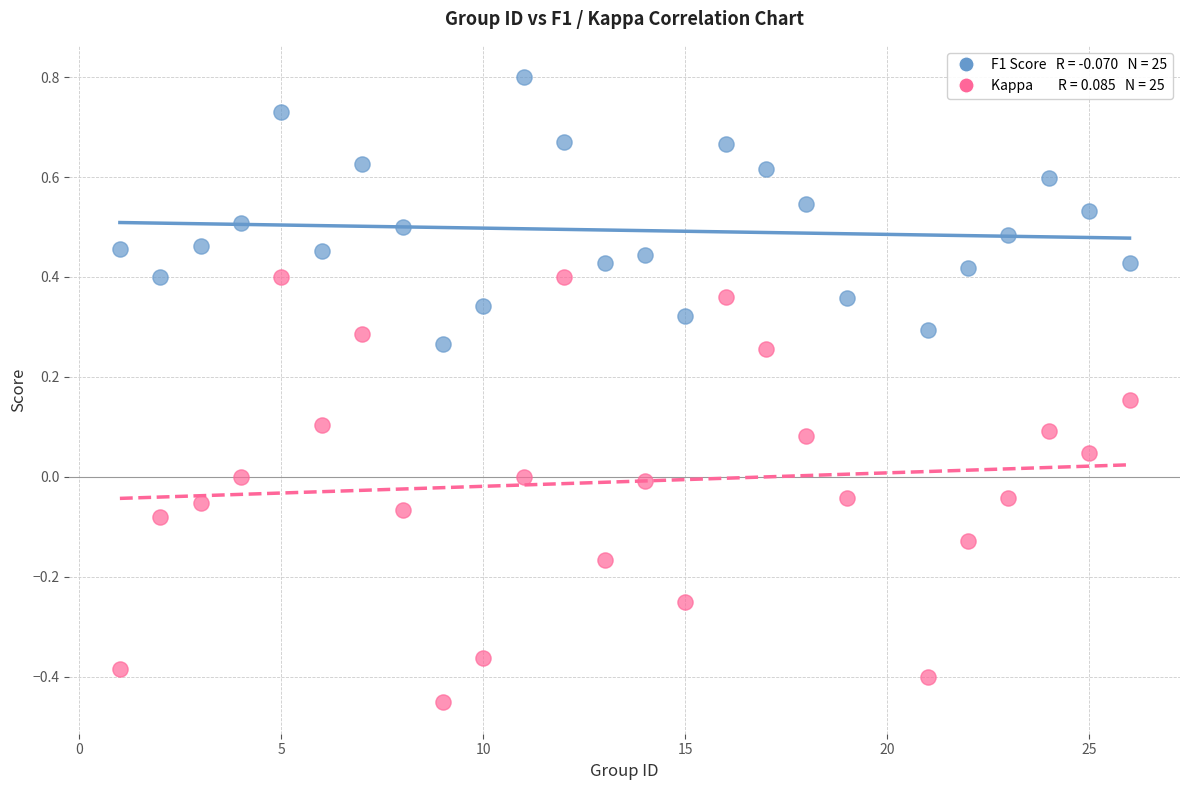

Across all data points, what is the range of X values (max minus min)?

25.0